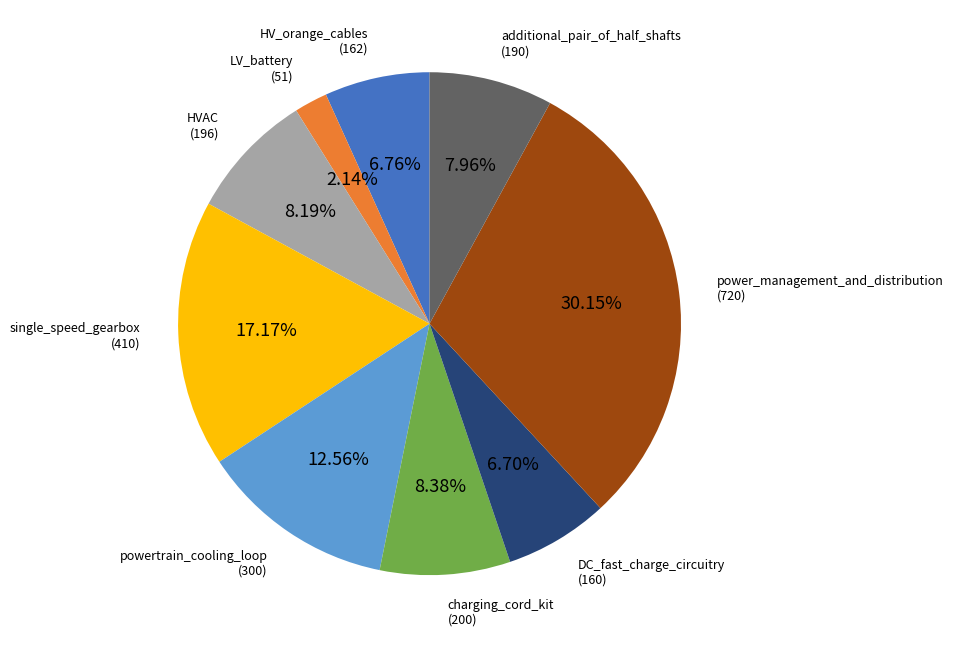

Is there a majority slice in this chart?

No